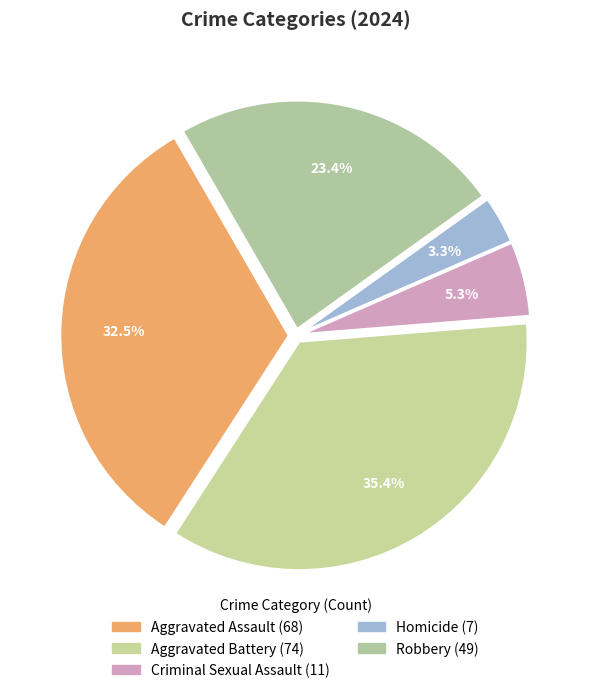

How much of the chart is everything except Criminal Sexual Assault?

94.7%